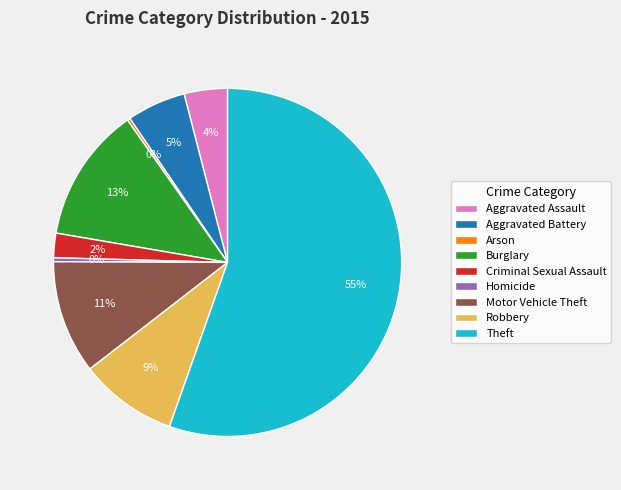

To the nearest percent, what is the combined percentage of Robbery and Criminal Sexual Assault?

11%